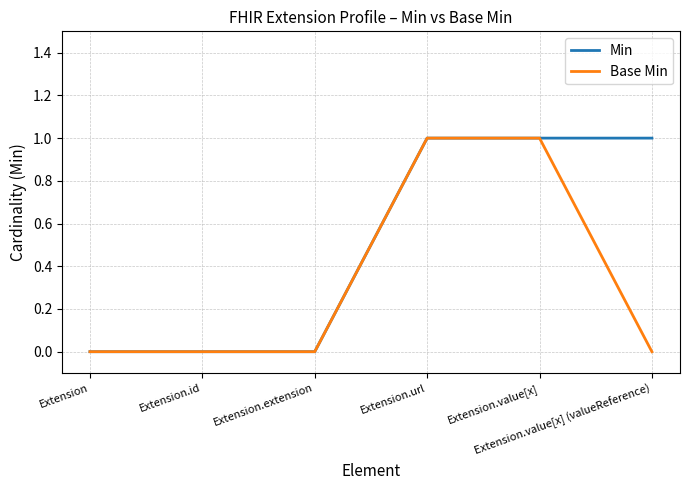

Rank the series by their average value, from lowest to highest.

Base Min, Min